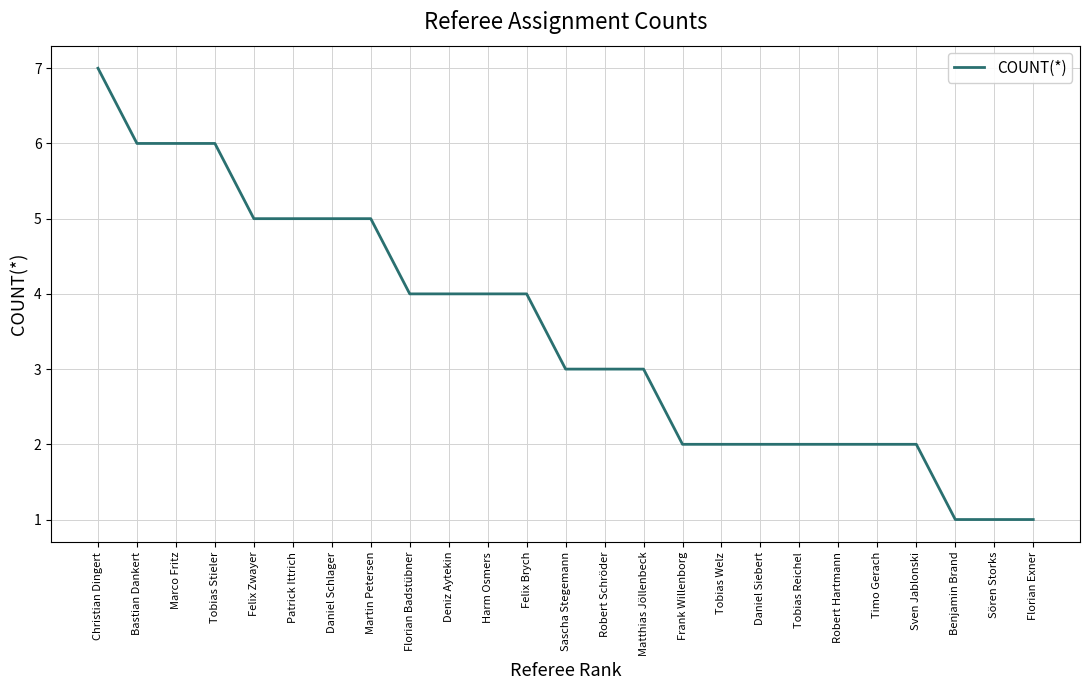

What position from the left is Sven Jablonski?

22